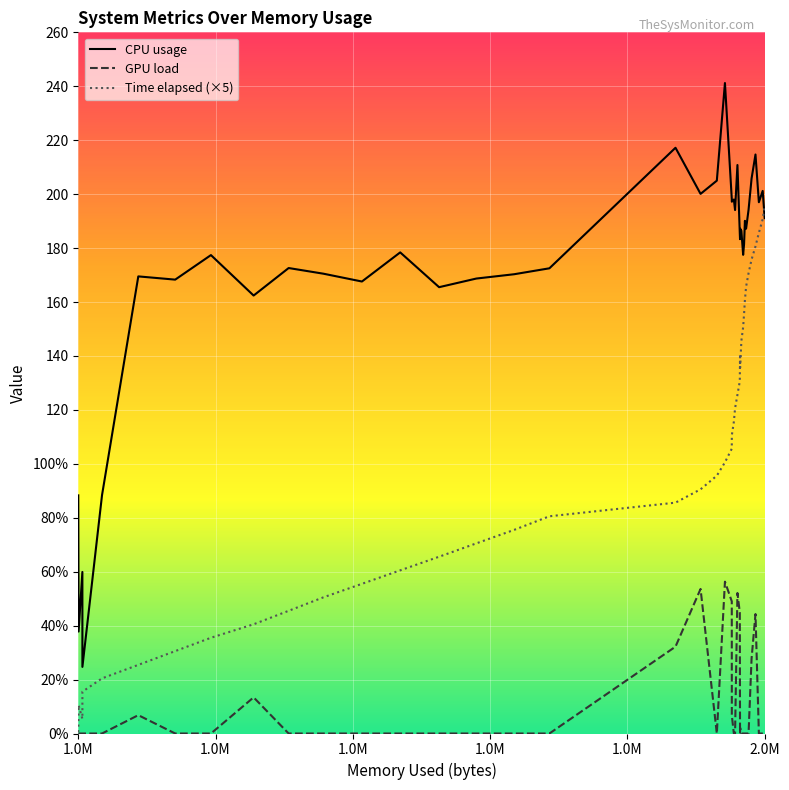

Is this an area chart (filled region under the line)?

No